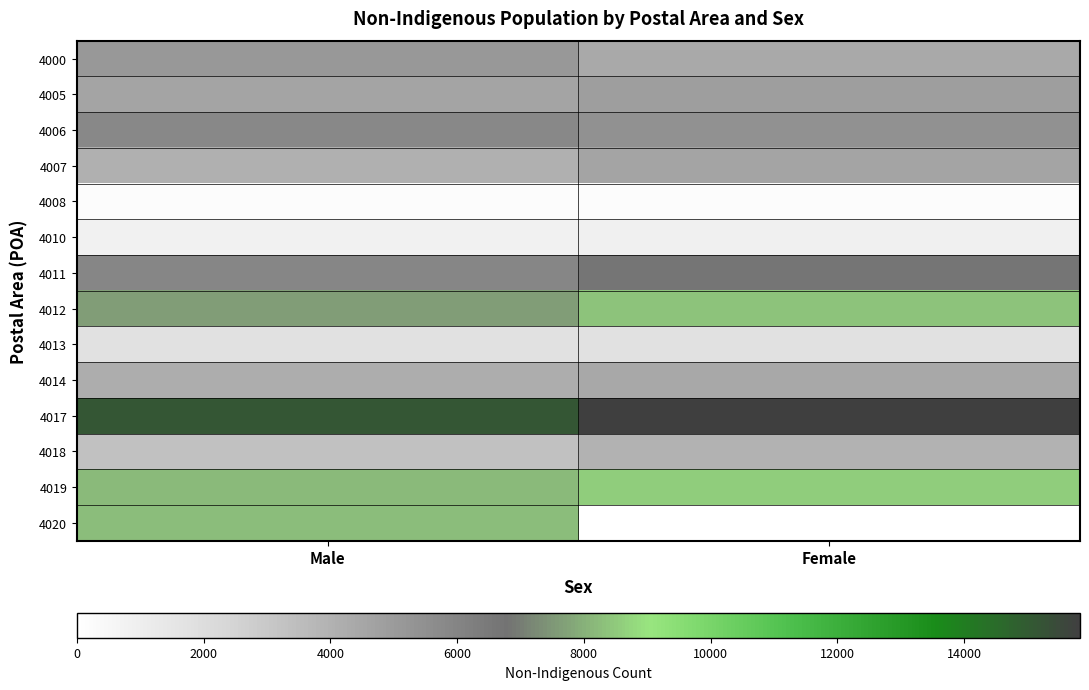

Reading right to left, transcribe all the data shown in this chart.

4000: Female=4354	Male=5095
4005: Female=4825	Male=4628
4006: Female=5418	Male=5846
4007: Female=4604	Male=4071
4008: Female=130	Male=164
4010: Female=913	Male=836
4011: Female=6659	Male=5923
4012: Female=8401	Male=7623
4013: Female=1782	Male=1736
4014: Female=4407	Male=4178
4017: Female=15830	Male=15135
4018: Female=3996	Male=3290
4019: Female=8563	Male=8176
4020: Female=0	Male=8276